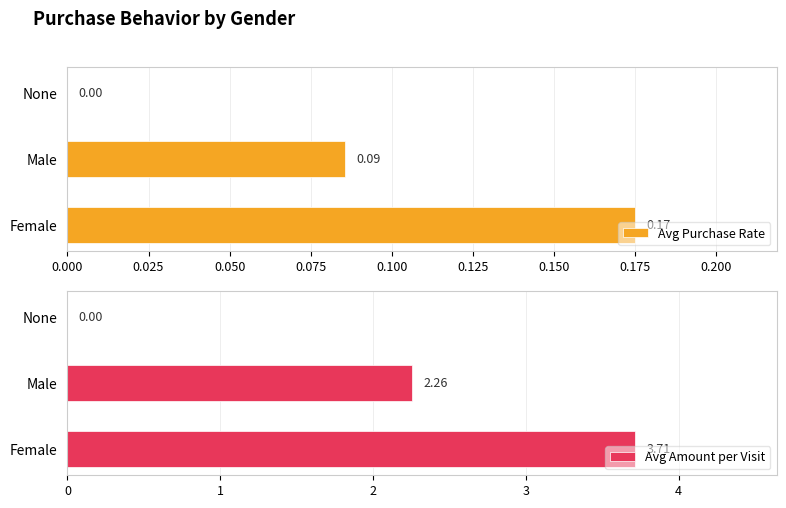

How many values in Avg Purchase Rate are above zero?

2